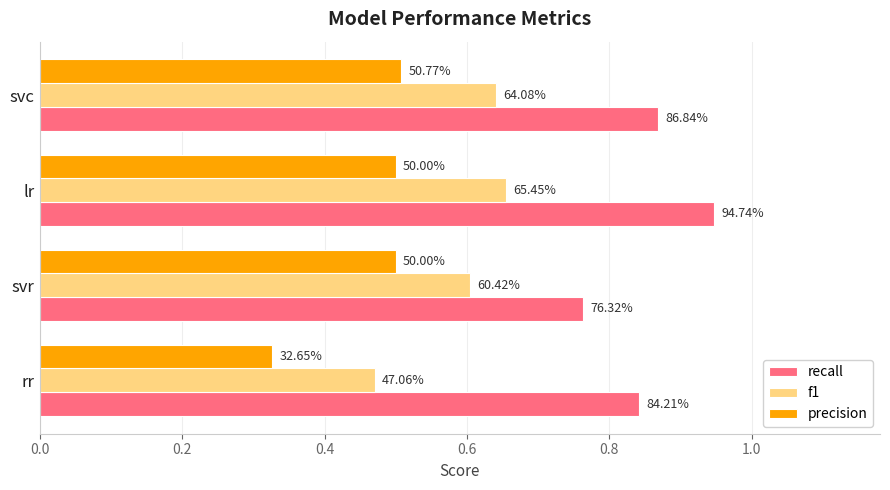

Rank the series by their maximum value, from lowest to highest.

precision, f1, recall